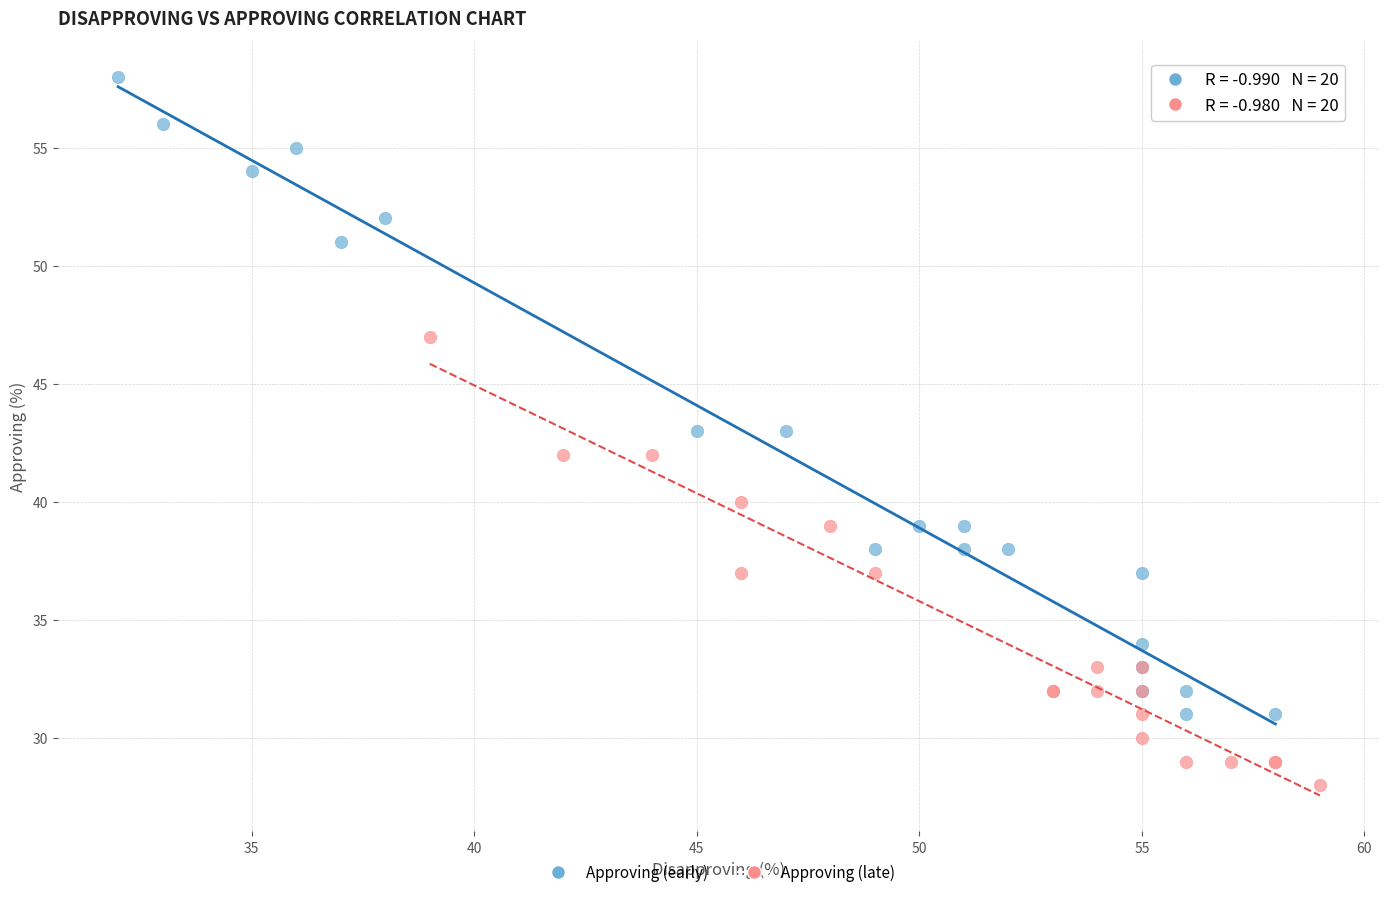

Which series contains the lowest Y value?

Approving (late)